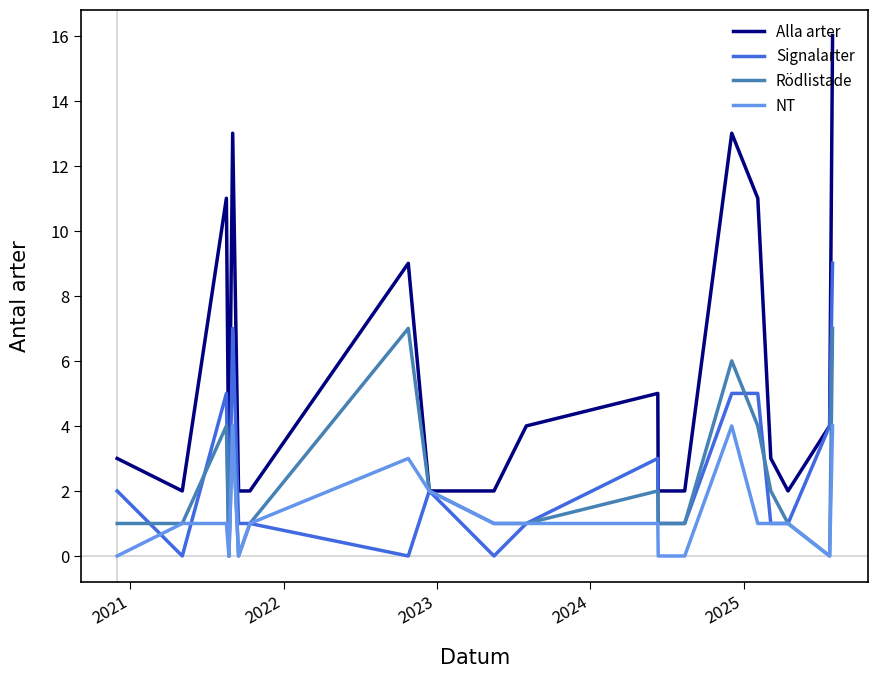

Reading right to left, list all the values displayed in this chart.

Alla arter: 16	4	2	3	11	13	2	2	5	4	2	2	9	2	2	13	2	11	2	3
Signalarter: 9	4	1	1	5	5	1	1	3	1	0	2	0	1	1	7	0	5	0	2
Rödlistade: 7	0	1	2	4	6	1	1	2	1	1	2	7	1	0	4	0	4	1	1
NT: 4	0	1	1	1	4	0	0	1	1	1	2	3	1	0	4	0	1	1	0